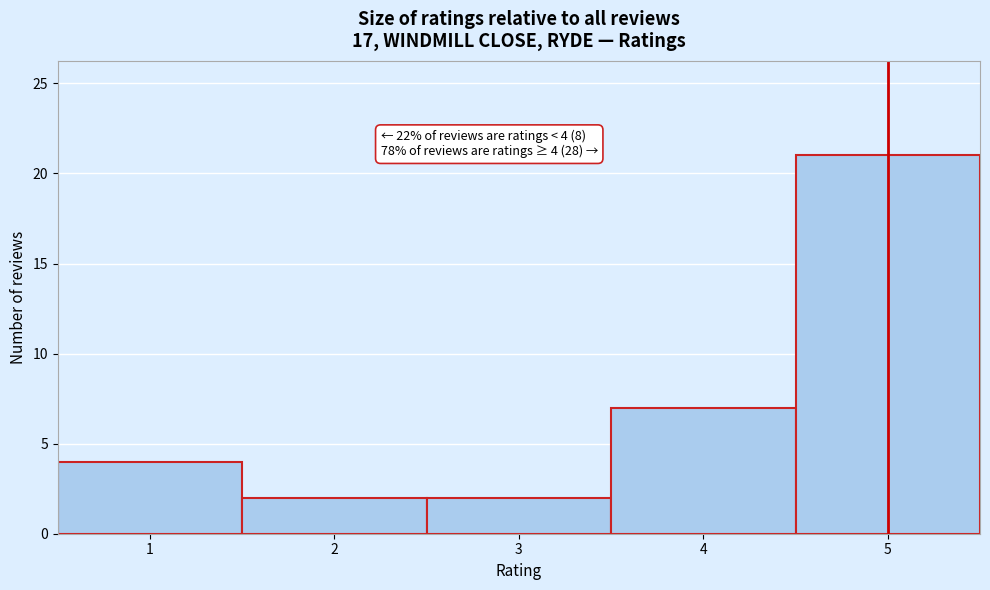

Which range on the x-axis has the tallest bar?

4.5 to 5.5